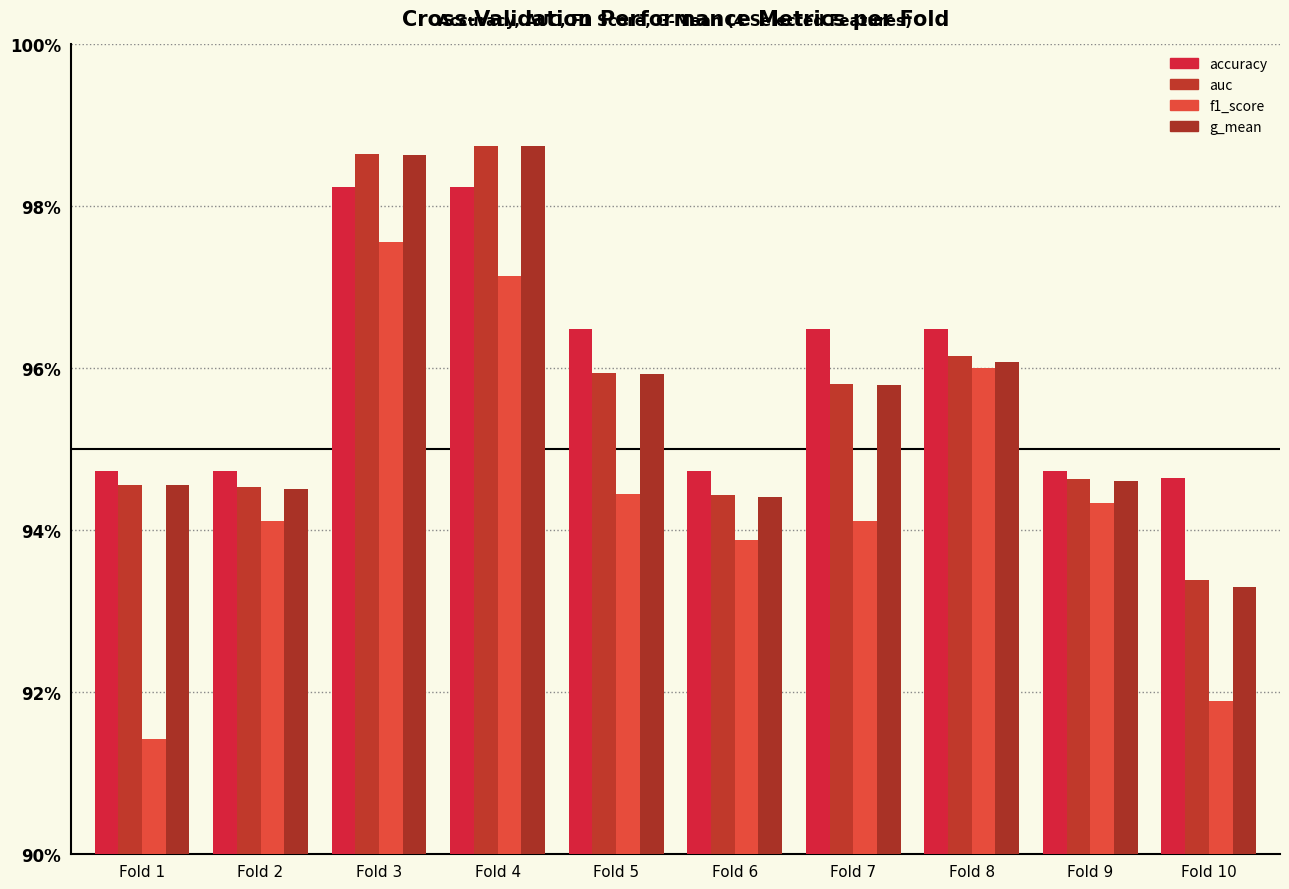

At which category is the sum across all series the highest?

Fold 3